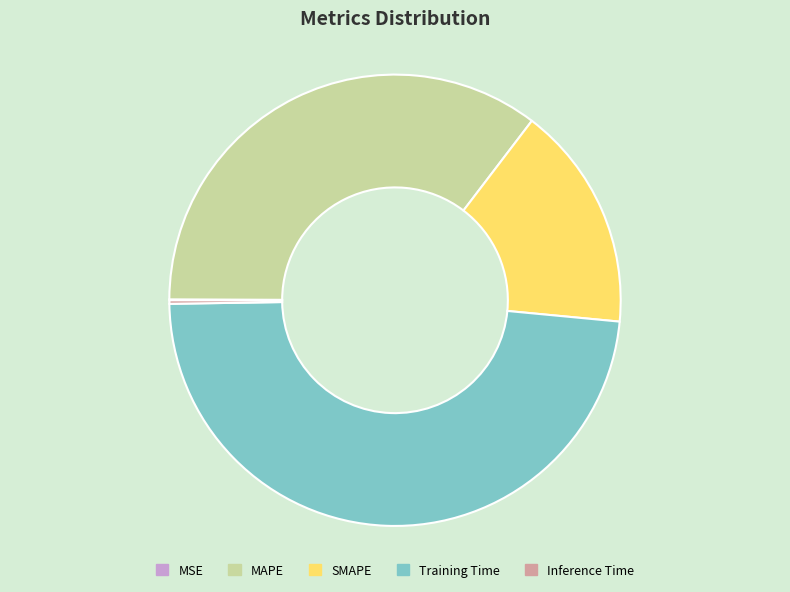

Does MAPE account for over 50% of the chart?

No